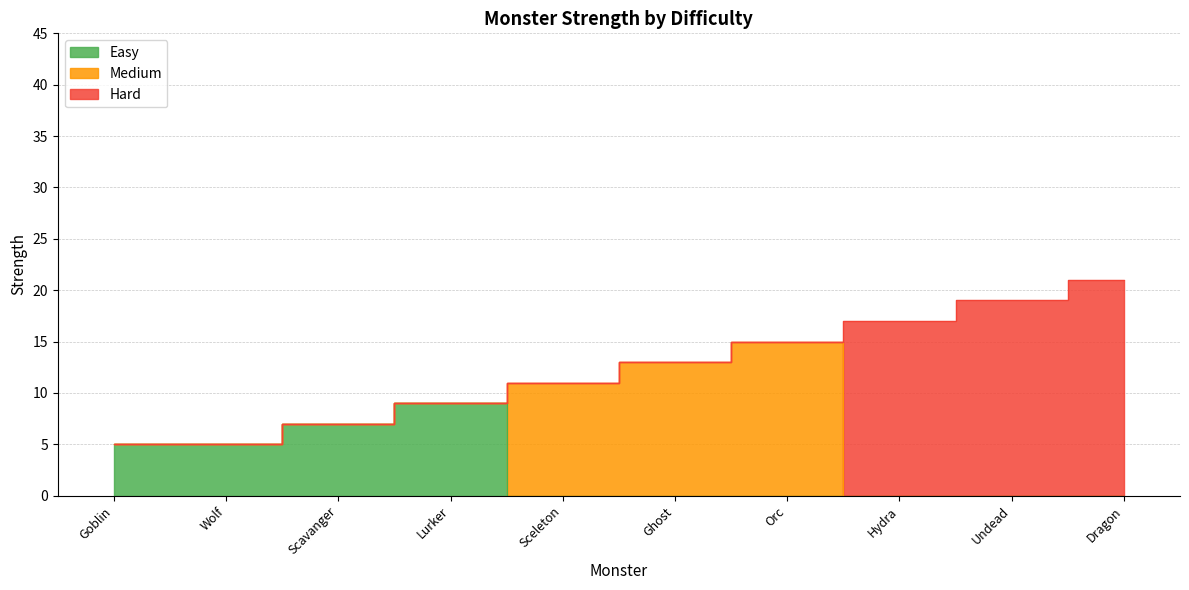

Does the chart display data point markers on the line(s)?

No